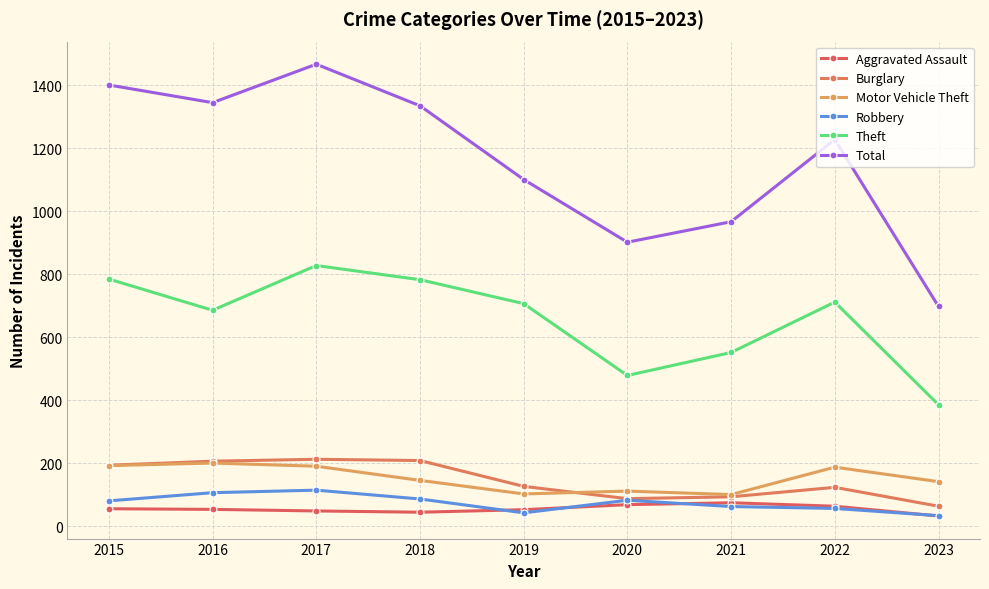

How many categories are shown in the chart?

9